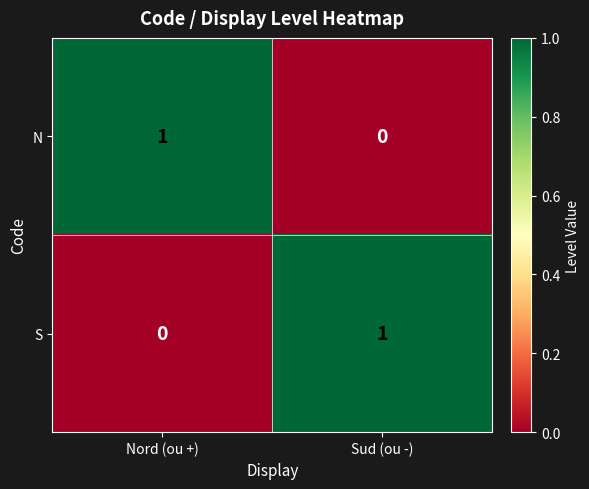

Which category has the lowest value in the S series?

Nord (ou +)